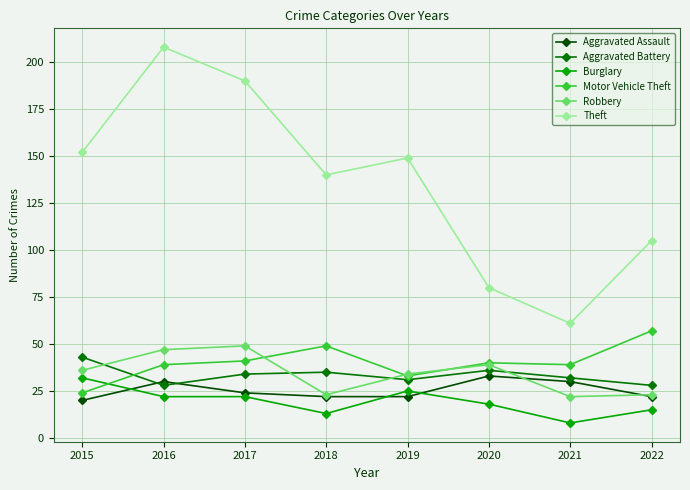

Where does the Burglary series first go above 22?

2015